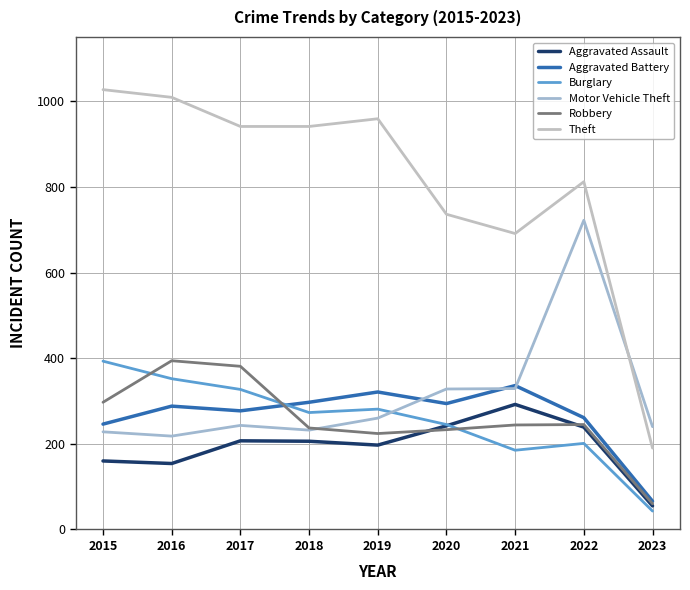

Which category has the highest value across all series?

2015